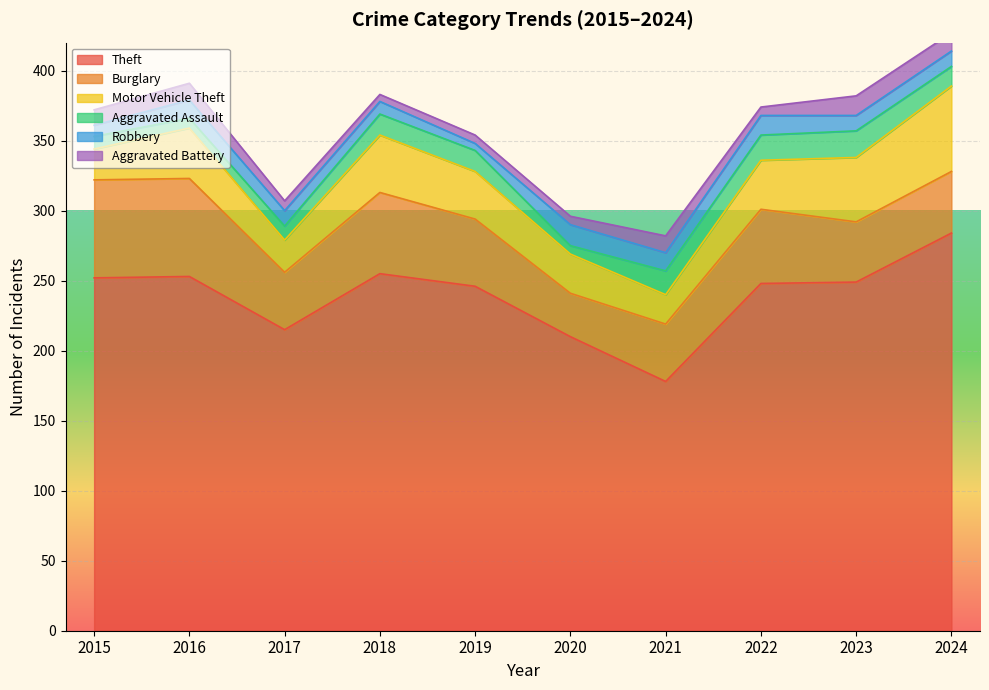

At how many categories does at least one series exceed 59?

10